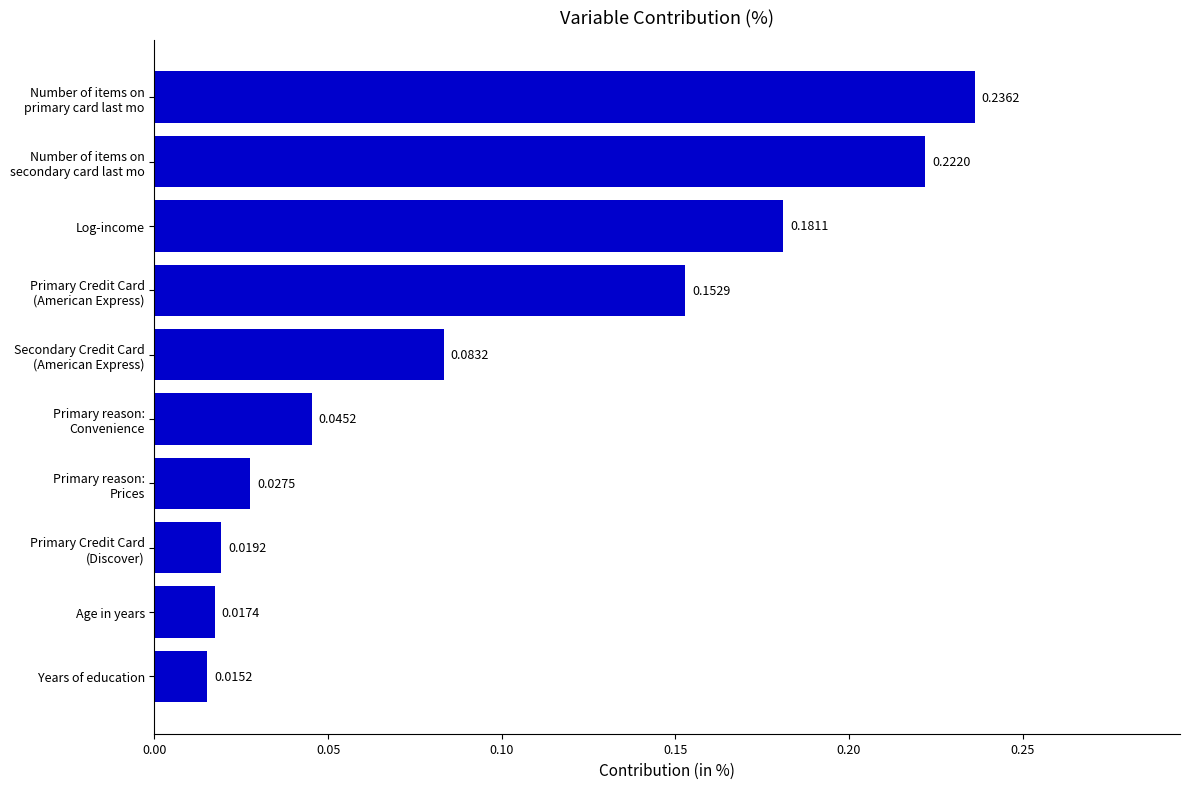

Where is the data nearest to the value 0?

Years of education